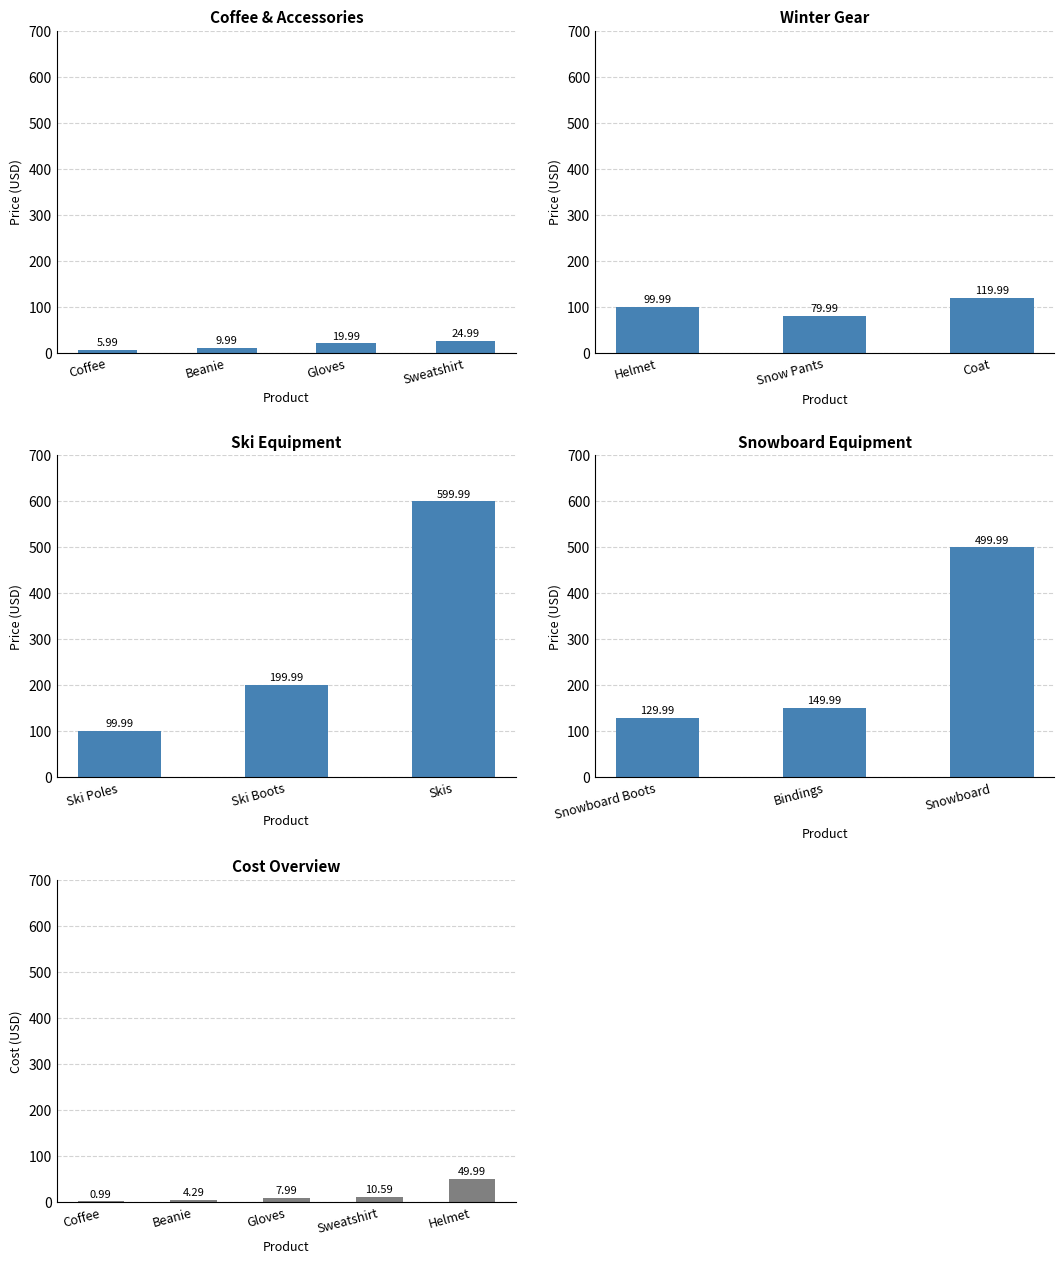

What is the total value across all series at Sweatshirt?

35.6